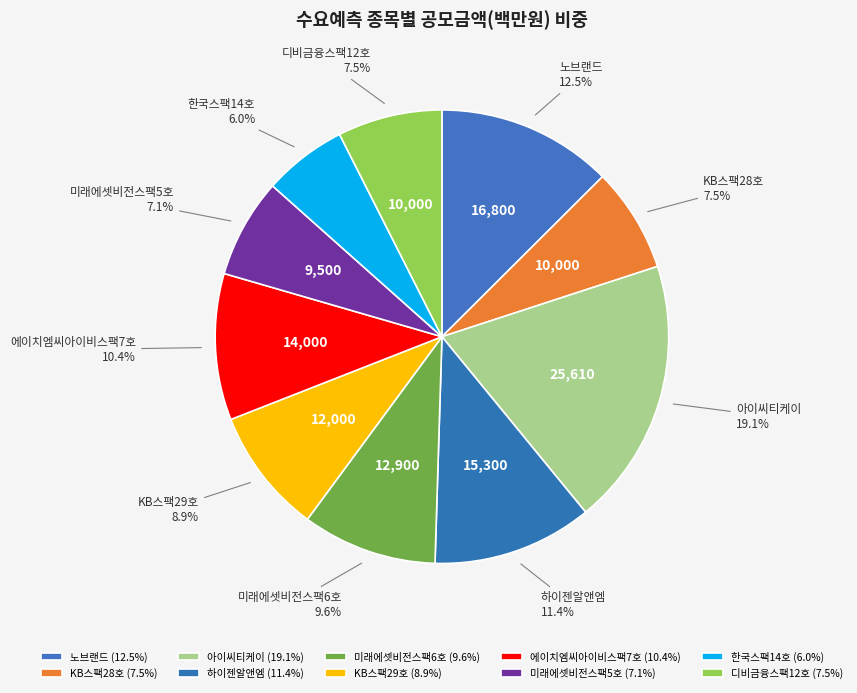

Is it true that KB스팩29호 is 9% of the pie?

True